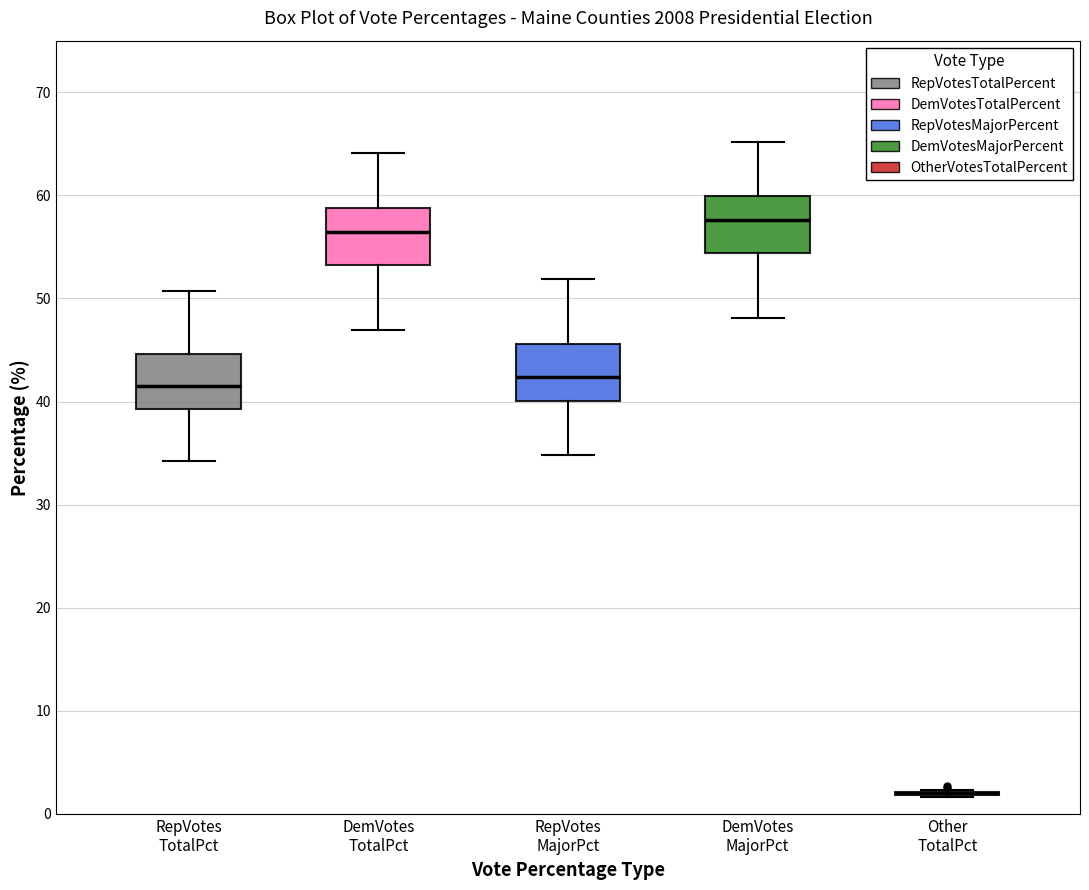

Reading left to right, transcribe this box plot: for each box, give where its median line is, the range the box spans, and where its two whiskers end, as read against the y-axis. The values are not printed on the chart, so give them approximately, as read against the axis.

RepVotes TotalPct: median 41, box 39 to 45, whiskers 34 to 51
DemVotes TotalPct: median 56, box 53 to 59, whiskers 47 to 64
RepVotes MajorPct: median 42, box 40 to 46, whiskers 35 to 52
DemVotes MajorPct: median 58, box 54 to 60, whiskers 48 to 65
Other TotalPct: box collapsed to a line at 2, whiskers 2 to 2